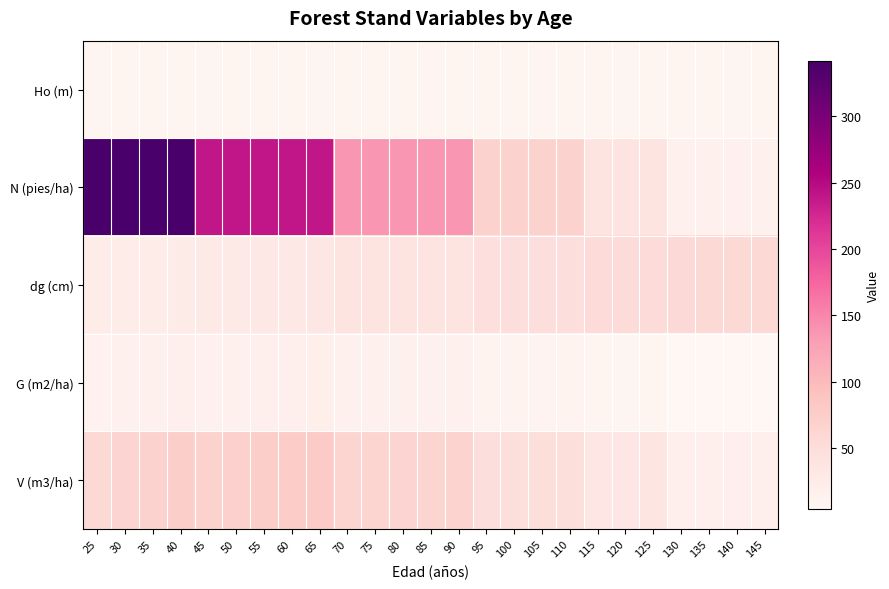

At 125, list the series in order from largest to smallest.

dg (cm), N (pies/ha), V (m3/ha), Ho (m), G (m2/ha)